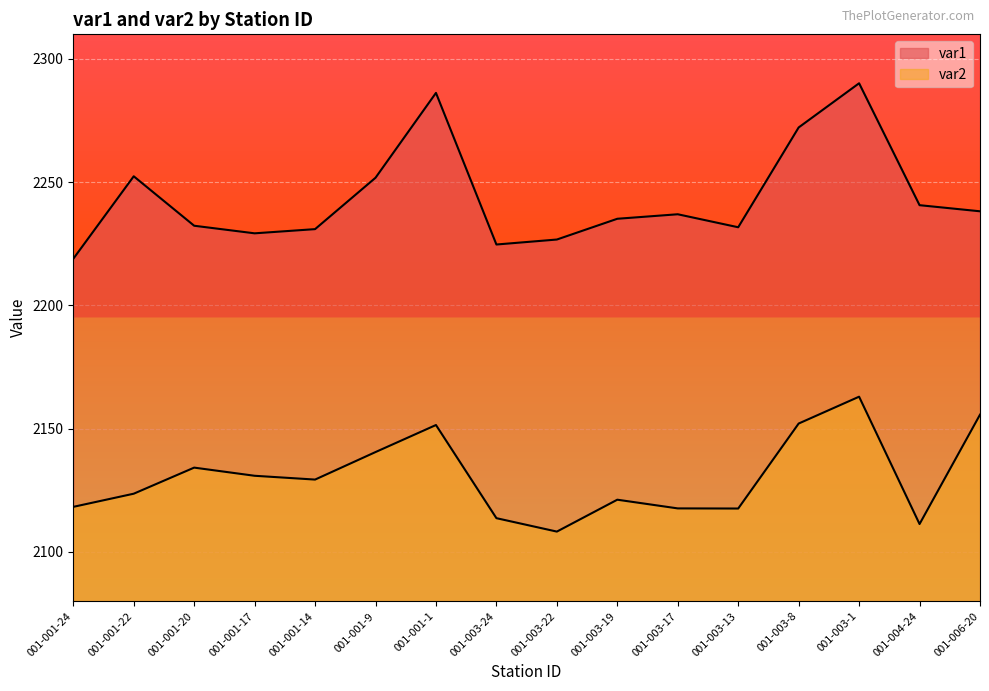

What is the minimum value shown in the chart?

2108.3